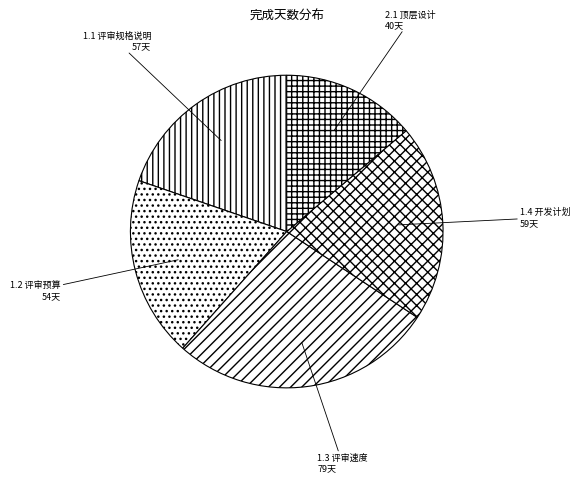

Which slice is the largest?

1.3 评审速度